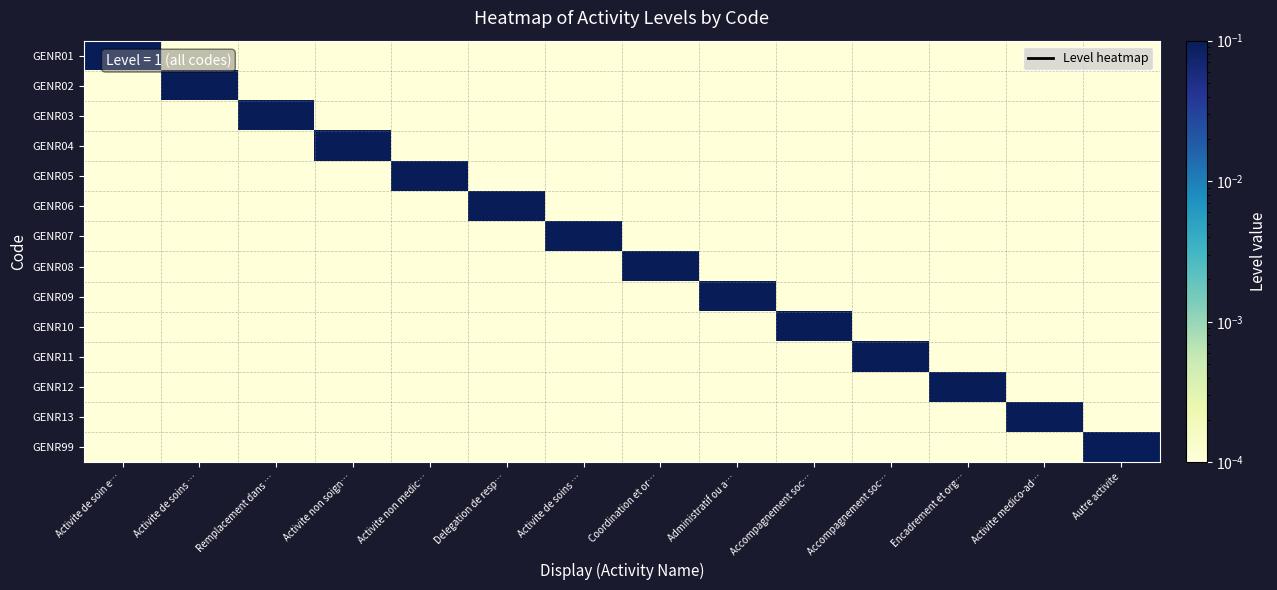

Rank the series at Activite medico-ad… from lowest to highest value.

GENR01, GENR02, GENR03, GENR04, GENR05, GENR06, GENR07, GENR08, GENR09, GENR10, GENR11, GENR12, GENR99, GENR13